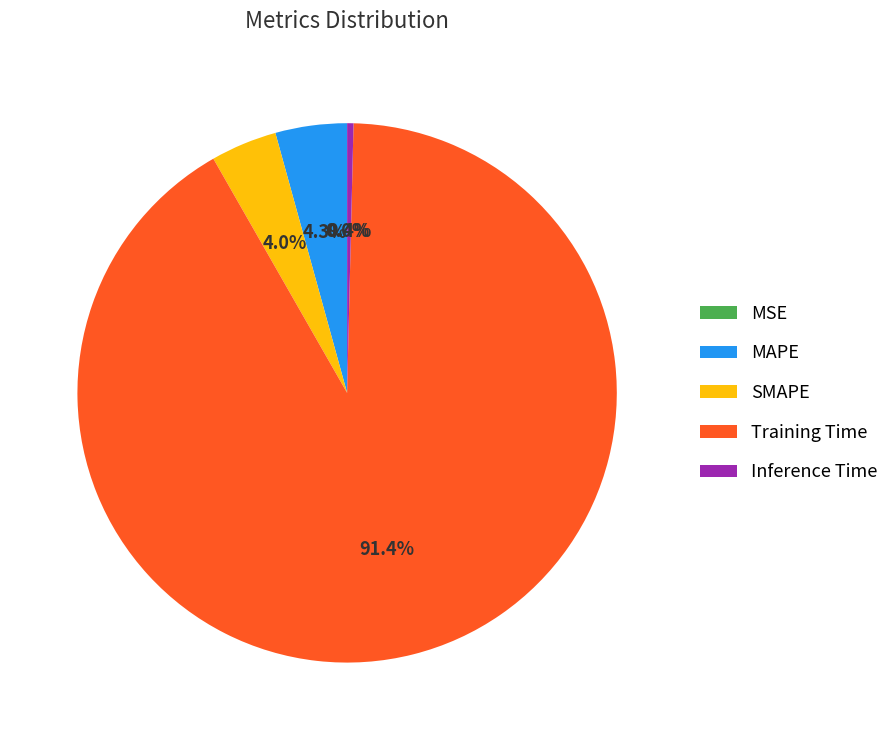

Which slice is the largest?

Training Time